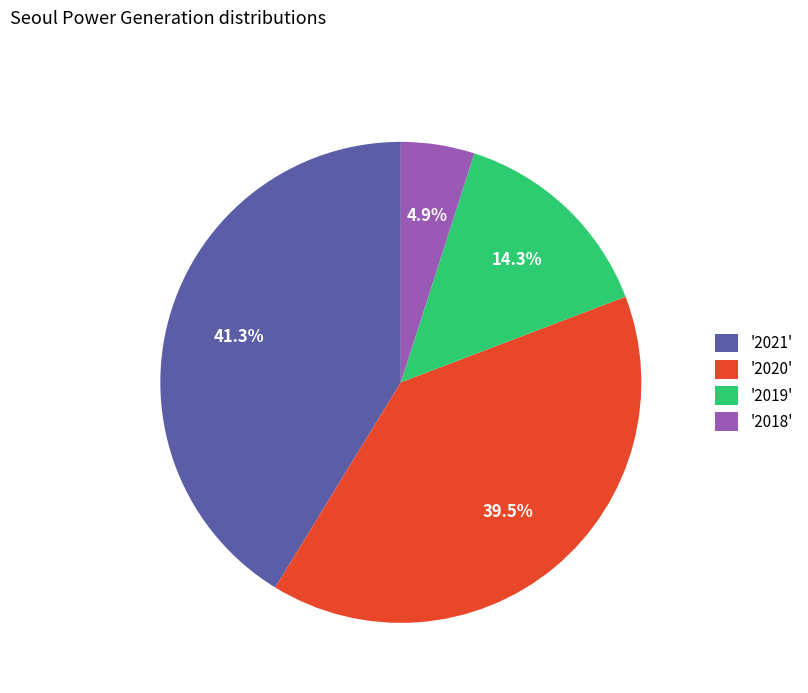

Do '2020' and '2019' together represent more than half of the pie?

Yes